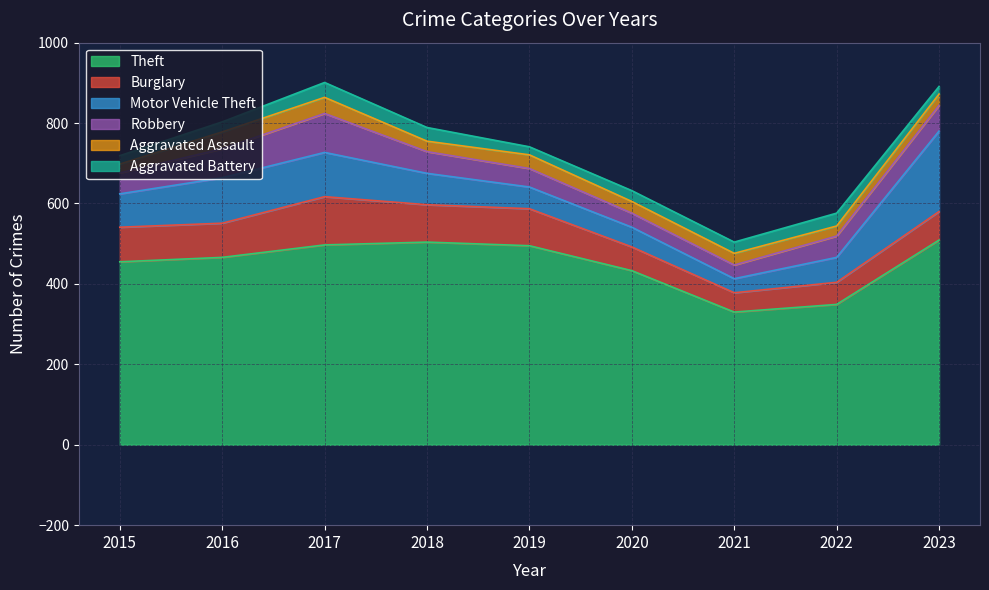

Reading right to left, what are all the values shown in this chart?

Theft: 2023=509	2022=349	2021=330	2020=433	2019=495	2018=504	2017=497	2016=466	2015=455
Burglary: 2023=71	2022=55	2021=48	2020=59	2019=92	2018=93	2017=120	2016=85	2015=86
Motor Vehicle Theft: 2023=200	2022=62	2021=35	2020=49	2019=54	2018=78	2017=110	2016=113	2015=83
Robbery: 2023=64	2022=53	2021=34	2020=35	2019=46	2018=54	2017=97	2016=72	2015=52
Aggravated Assault: 2023=28	2022=25	2021=29	2020=29	2019=34	2018=26	2017=40	2016=42	2015=22
Aggravated Battery: 2023=19	2022=32	2021=28	2020=27	2019=20	2018=34	2017=37	2016=25	2015=21